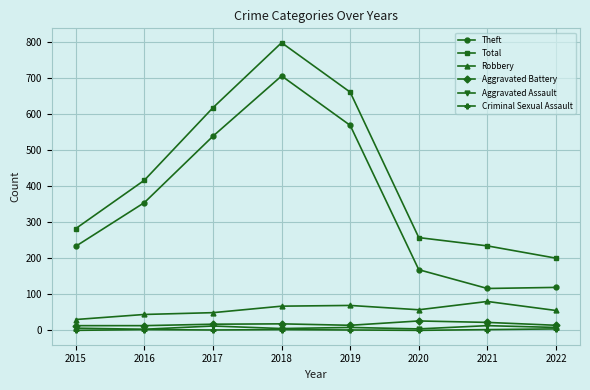

How many distinct data groups are displayed?

6